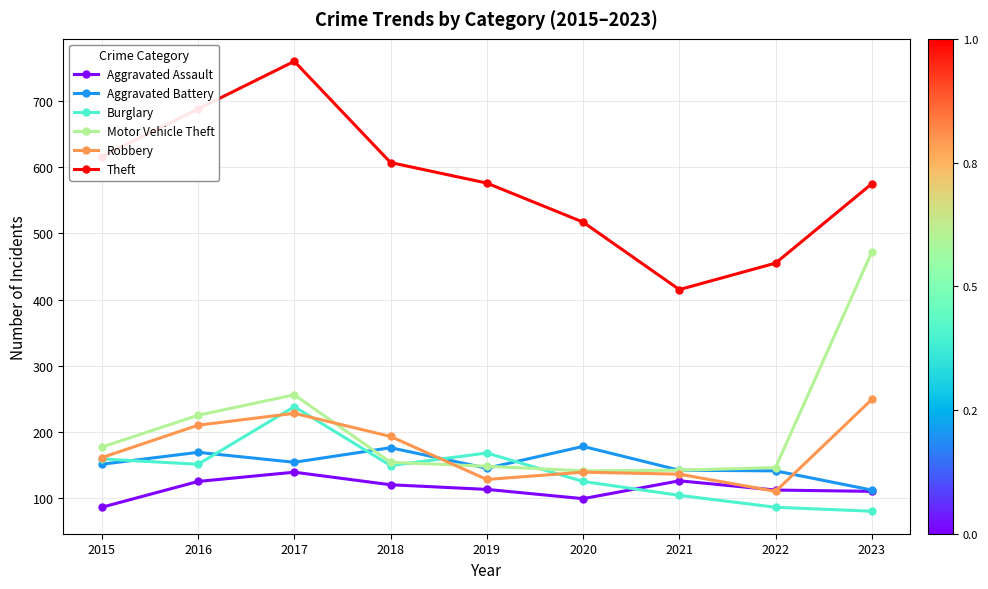

What is the smallest value displayed?

80